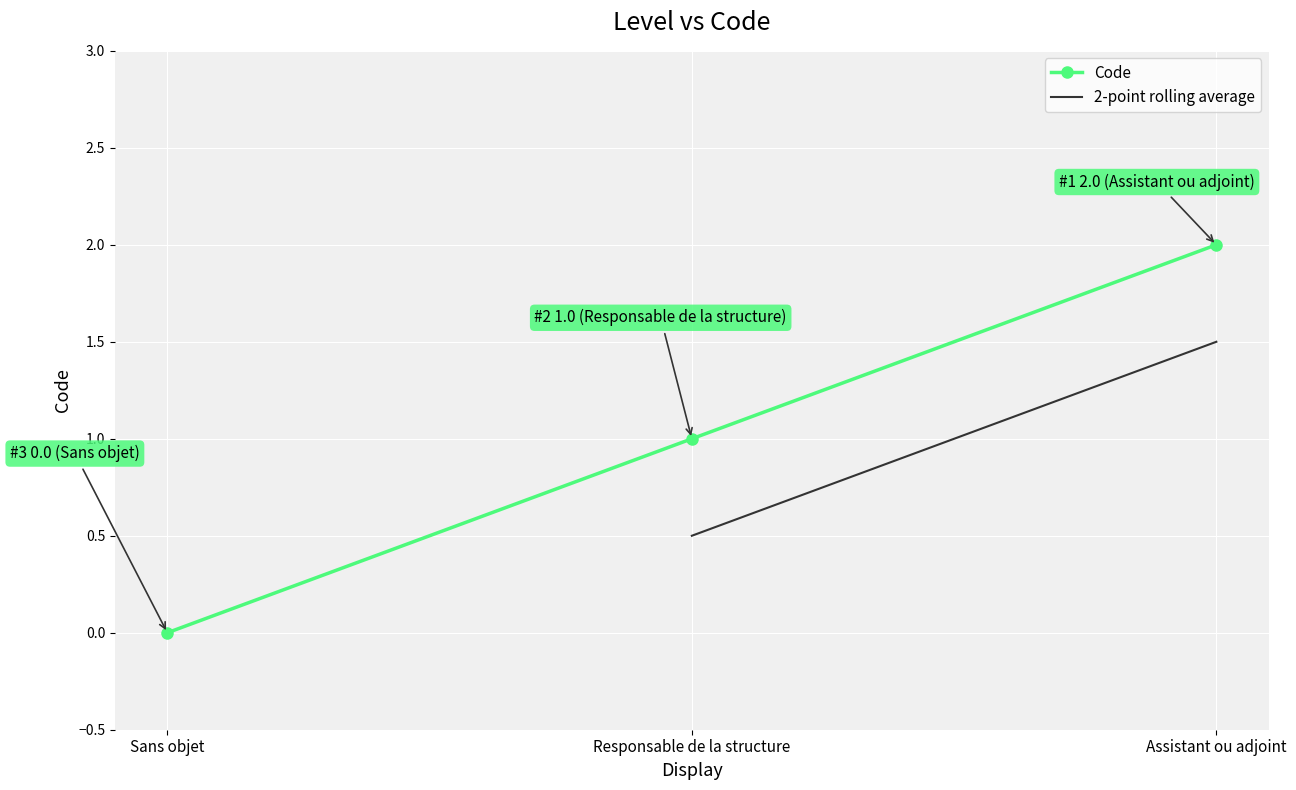

Is it true that Code equals 1 at Responsable de la structure?

True